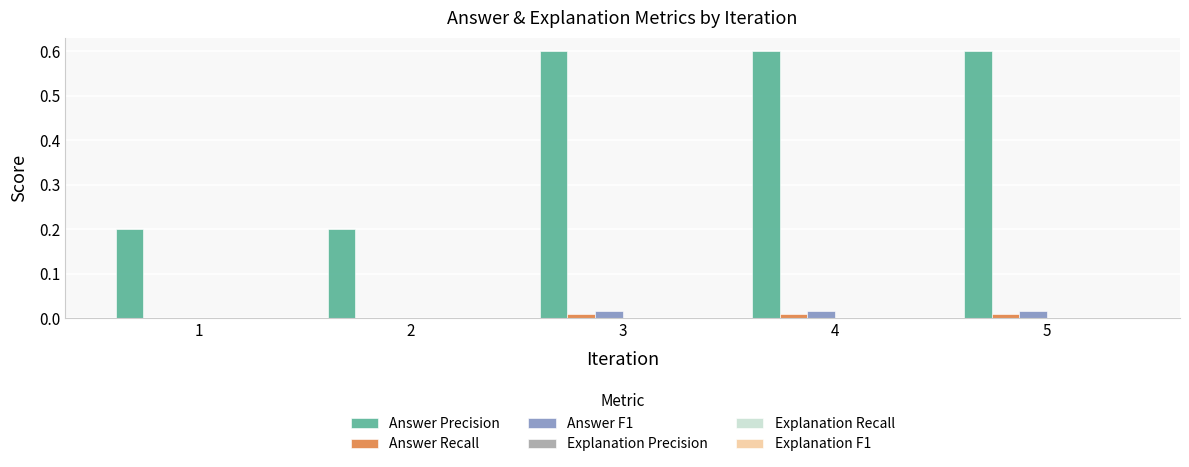

Which series changed the most between 1 and 3?

Answer Precision